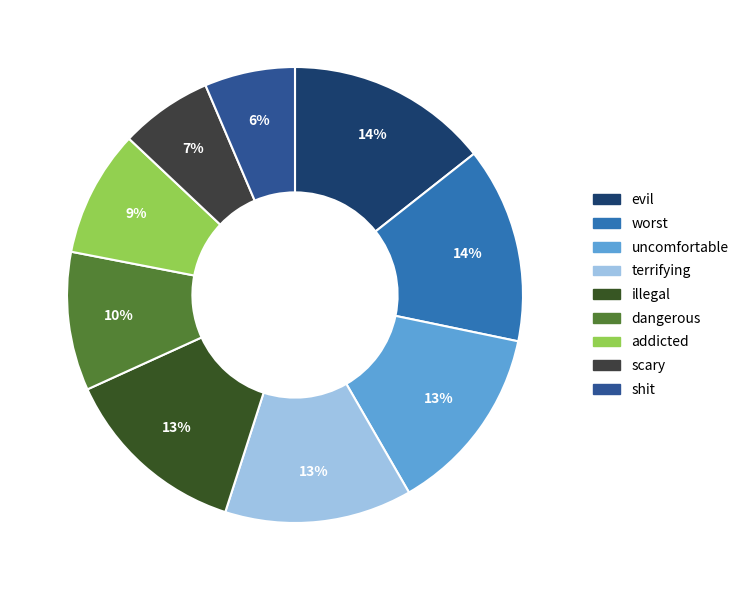

Which slice is the largest?

evil